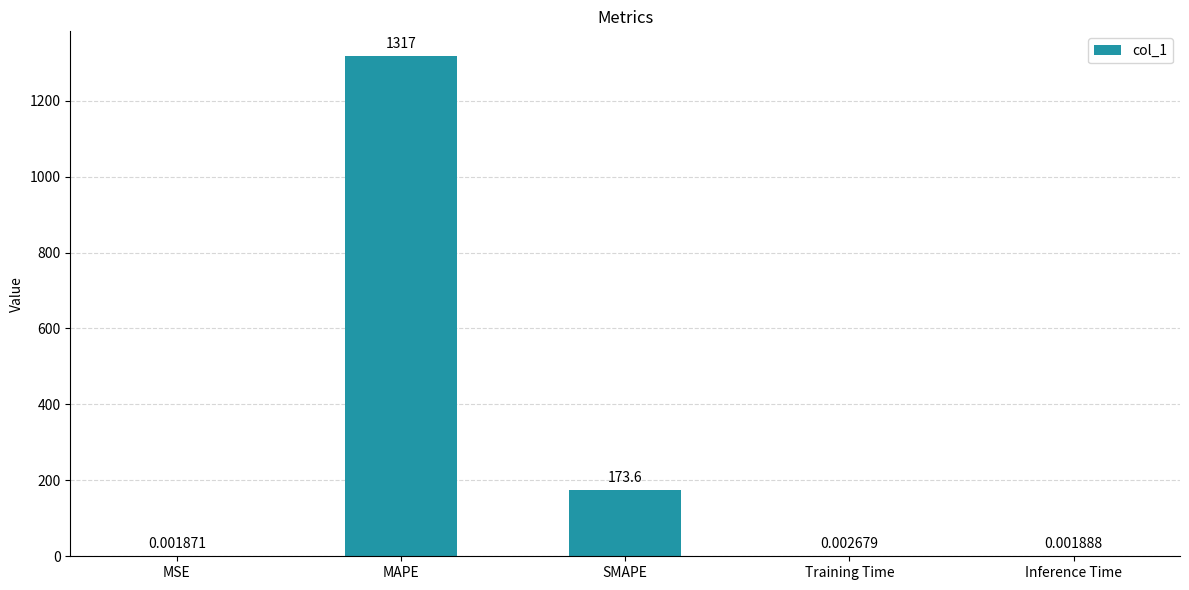

Are the bars horizontal?

No